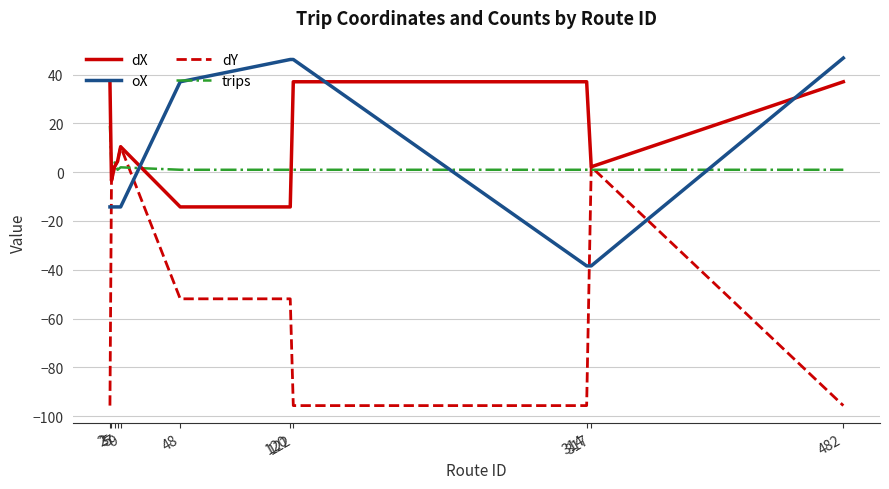

The dY series shows 4.5 at 7. True or false?

True